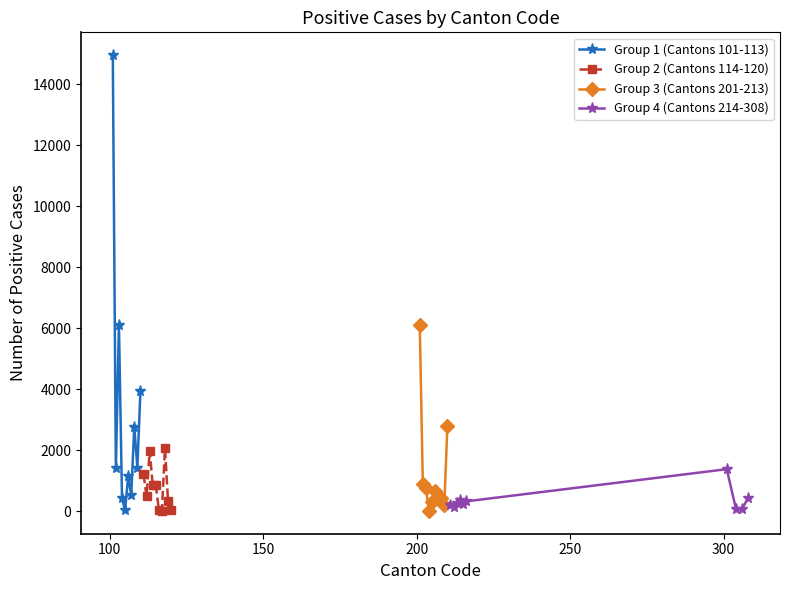

What position from the right is 150?

8